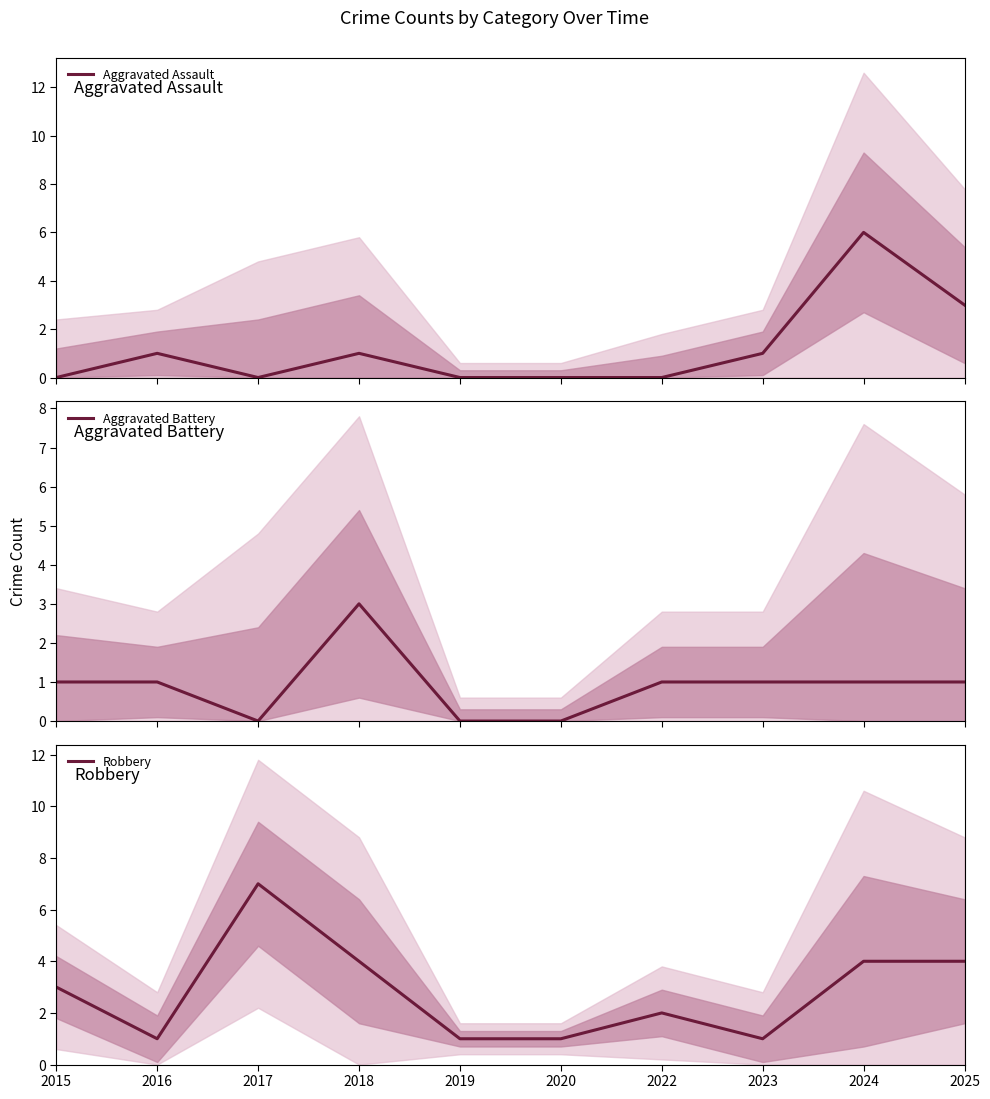

Rank the series by their maximum value, from lowest to highest.

Aggravated Battery, Aggravated Assault, Robbery